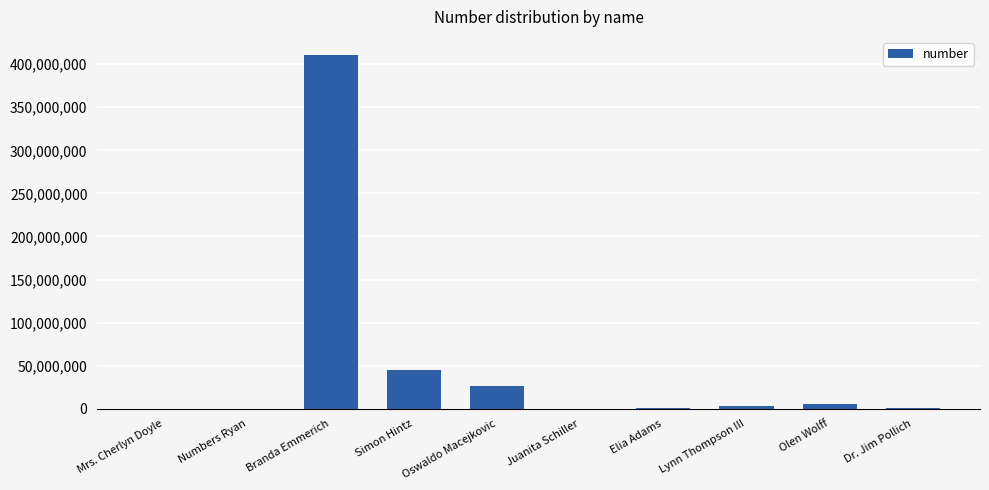

Between Simon Hintz and Dr. Jim Pollich, which is larger?

Simon Hintz